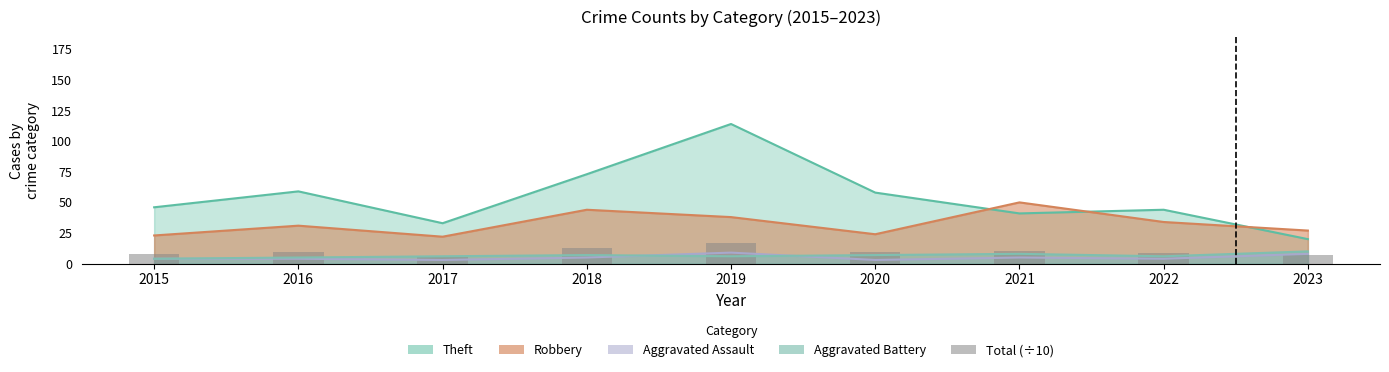

Rank the categories by value from highest to lowest.

2019, 2018, 2021, 2016, 2020, 2022, 2015, 2023, 2017